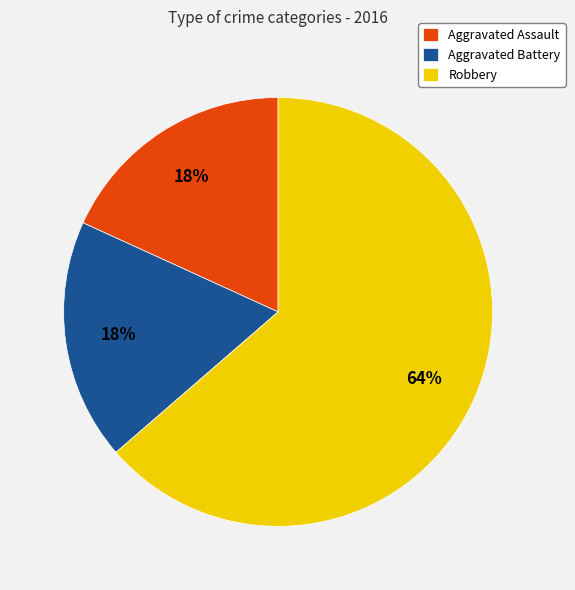

How many segments does this pie chart have?

3